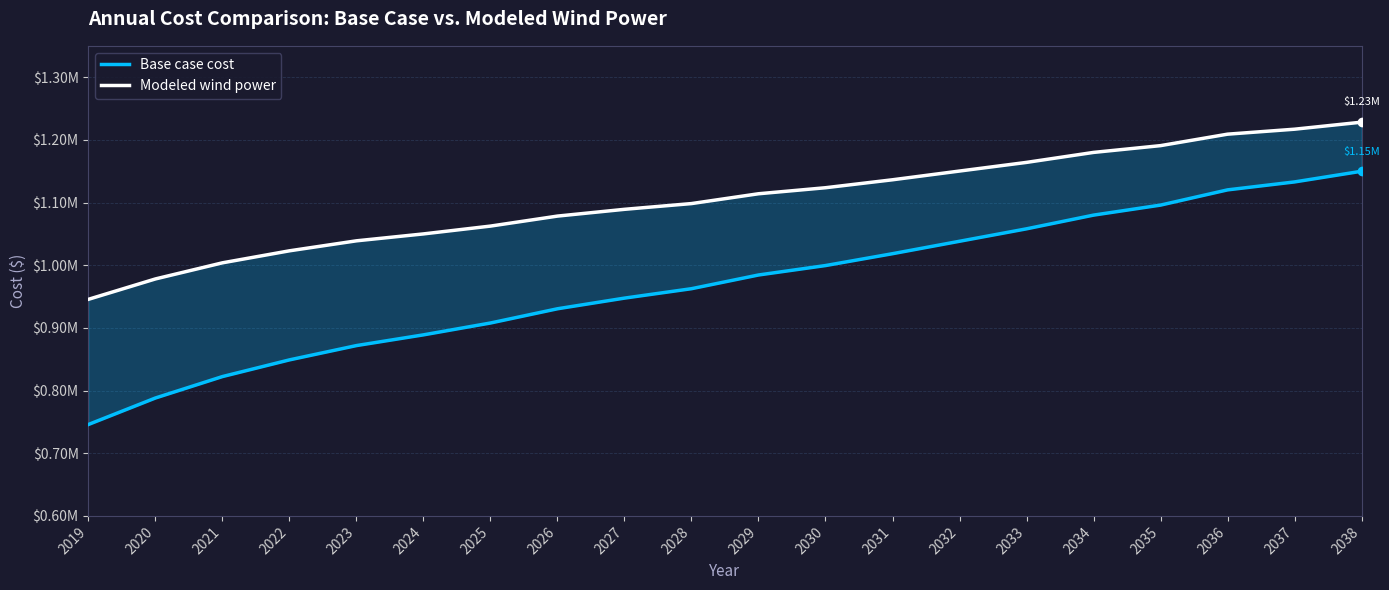

Reading left to right, list all the values displayed in this chart.

Base case cost: 2019=745840.0	2020=788109.5	2021=822300.7	2022=848921.8	2023=871741.0	2024=888858.2	2025=907764.1	2026=930475.5	2027=947475.8	2028=962503.4	2029=984375.4	2030=999423.1	2031=1018347.3	2032=1038182.7	2033=1058029.3	2034=1079895.5	2035=1095885.9	2036=1120169.1	2037=1132865.3	2038=1149903.5
Modeled wind power: 2019=945558.2	2020=978082.3	2021=1003786.9	2022=1022951.1	2023=1038887.6	2024=1049919.6	2025=1062404.0	2026=1078354.8	2027=1089157.8	2028=1098322.2	2029=1113984.4	2030=1123604.0	2031=1136295.9	2032=1150223.6	2033=1164032.4	2034=1179954.4	2035=1190771.1	2036=1209065.0	2037=1216990.4	2038=1228211.9